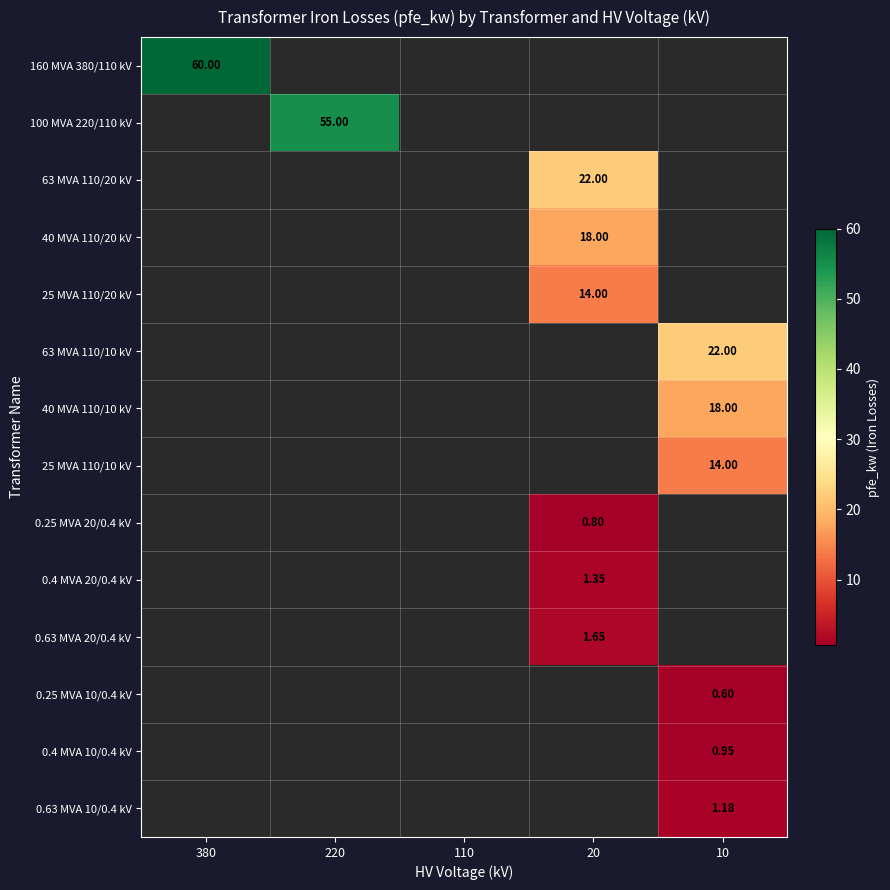

Which category has the highest value across all series?

380